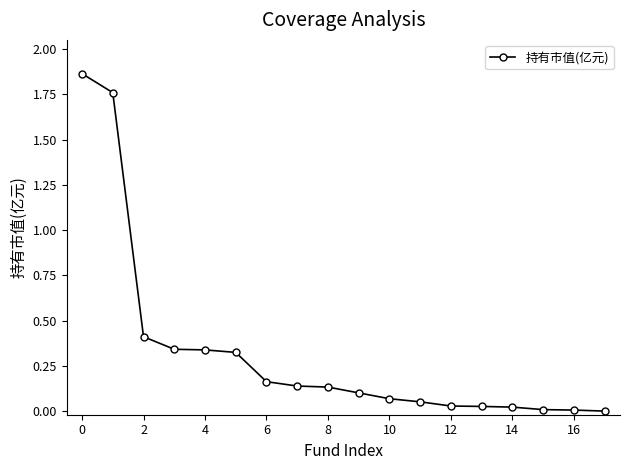

What is the sum of all values?

5.8